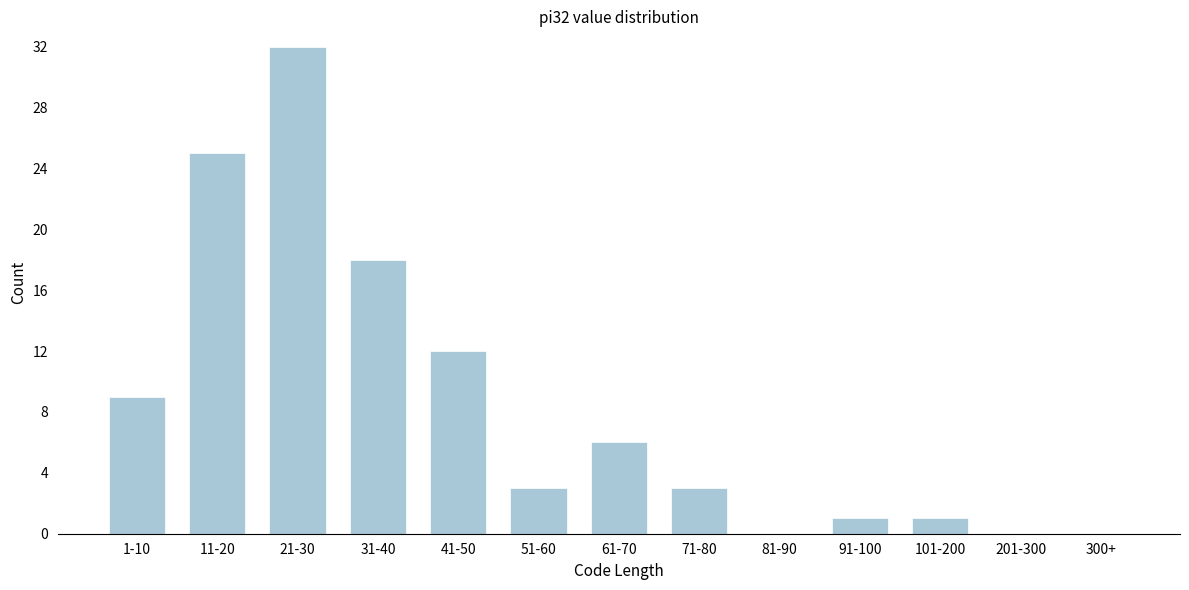

Reading left to right, extract all data points from this chart.

1-10=9	11-20=25	21-30=32	31-40=18	41-50=12	51-60=3	61-70=6	71-80=3	81-90=0	91-100=1	101-200=1	201-300=0	300+=0